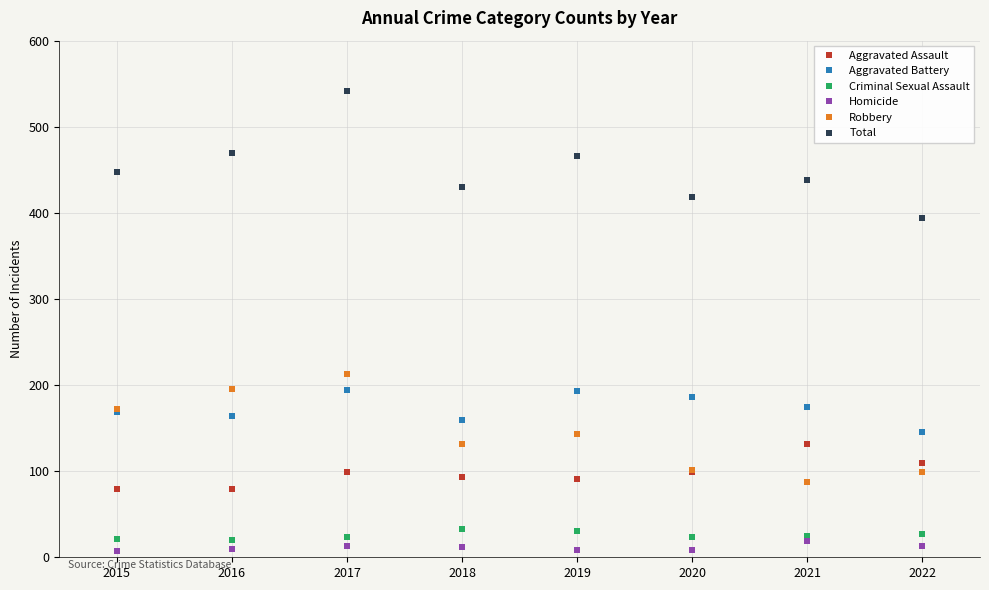

How many lines are shown in the chart?

6